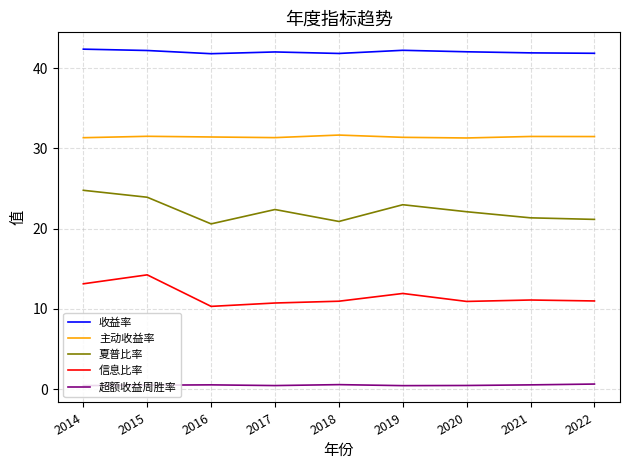

True or false: 收益率 has a value of 61.8 at 2022.

False